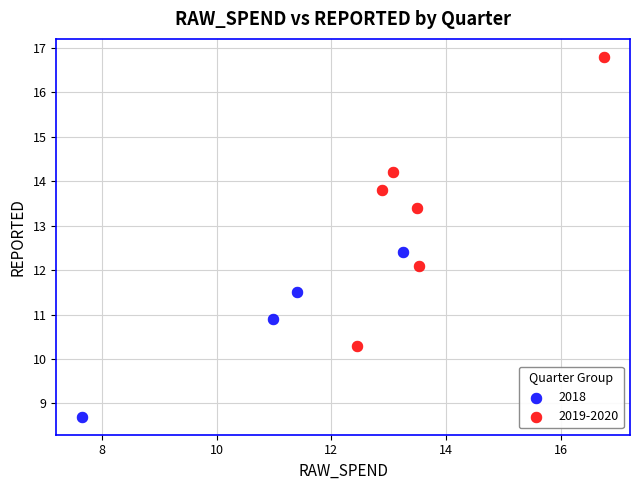

Which series contains the highest Y value?

2019-2020